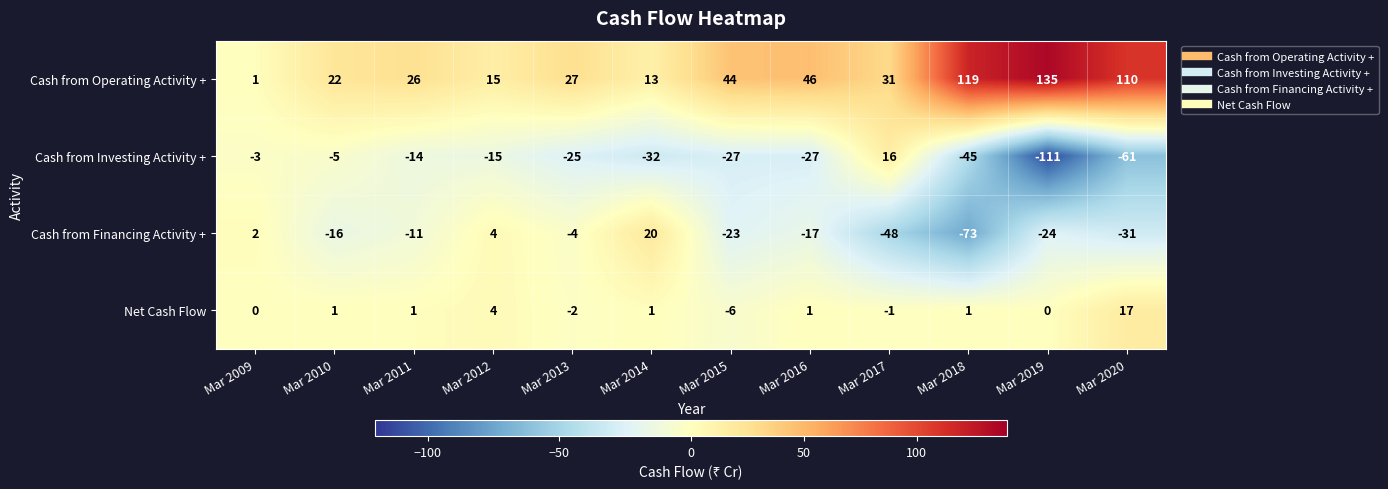

What is the difference between the second highest and minimum values in the Cash from Operating Activity + series?

118